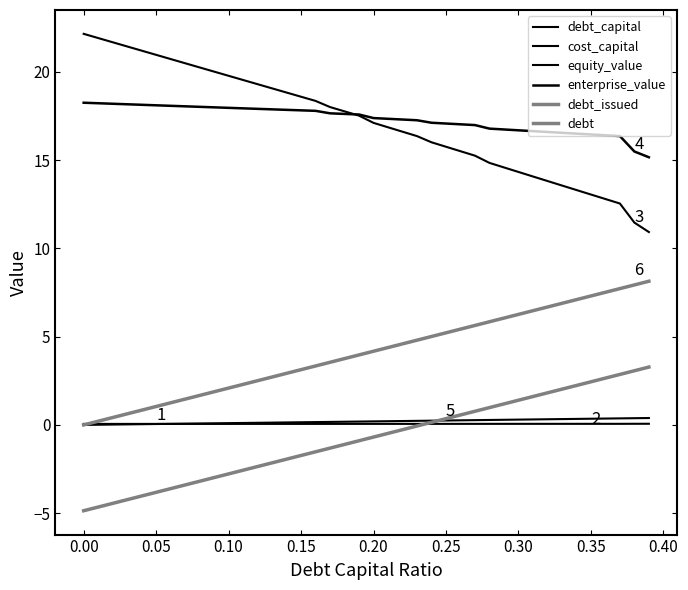

How many intersections are there between debt_issued and debt_capital?

1